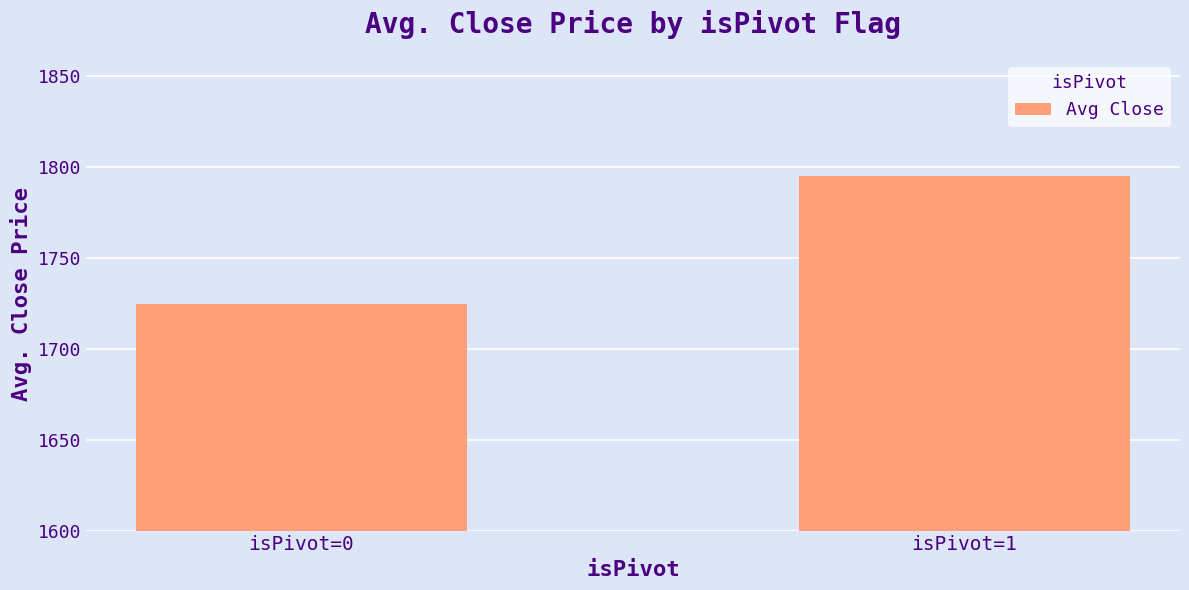

What is the value of the 1st bar from the left?

1724.8